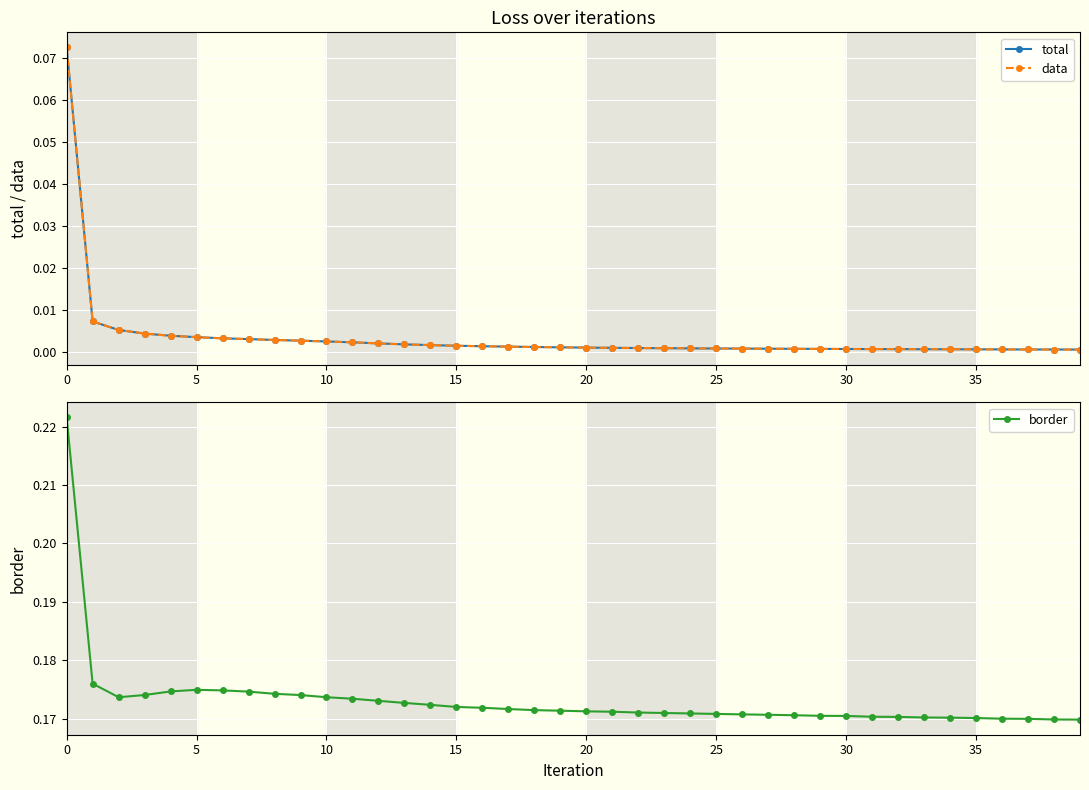

Which category has the lowest value in the data series?

39